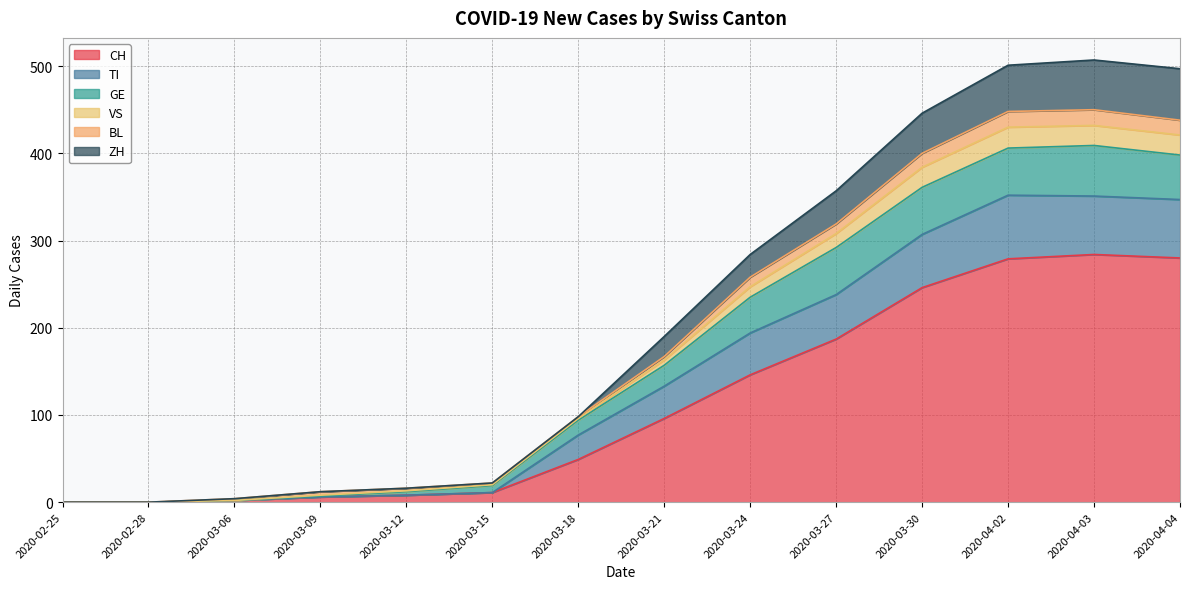

True or false: CH and TI intersect in this chart.

False